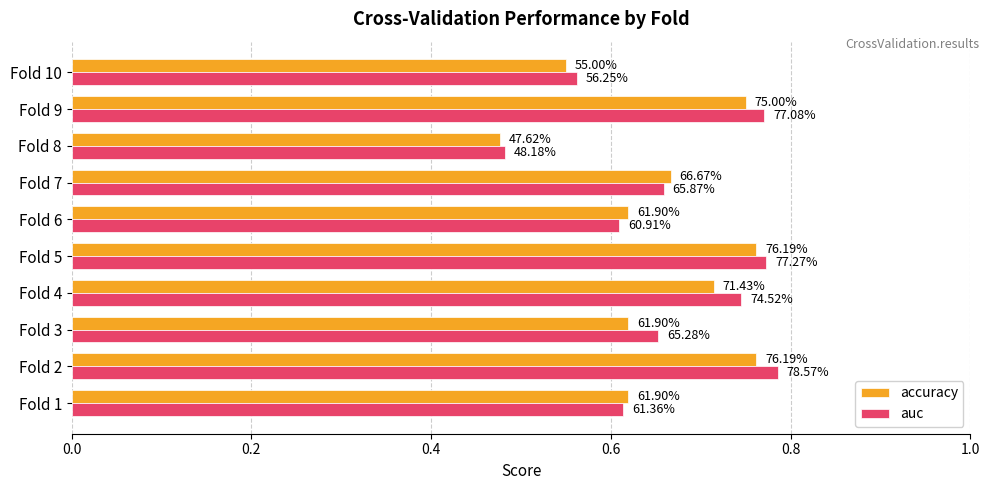

What are all the series names shown in the legend?

accuracy, auc